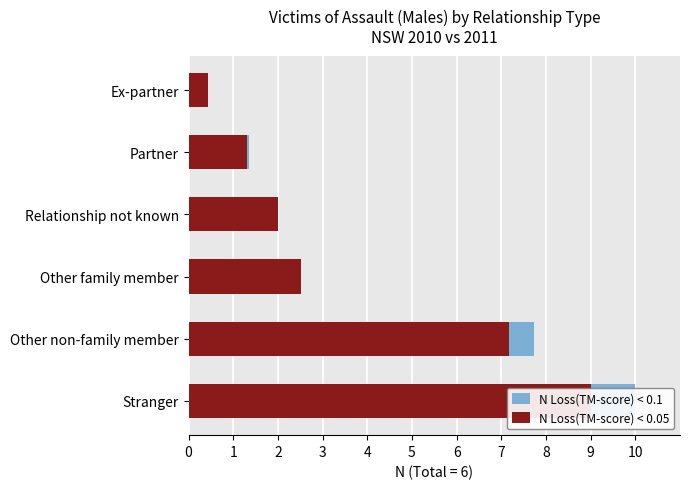

What are all the series names shown in the legend?

N Loss(TM-score) < 0.1, N Loss(TM-score) < 0.05